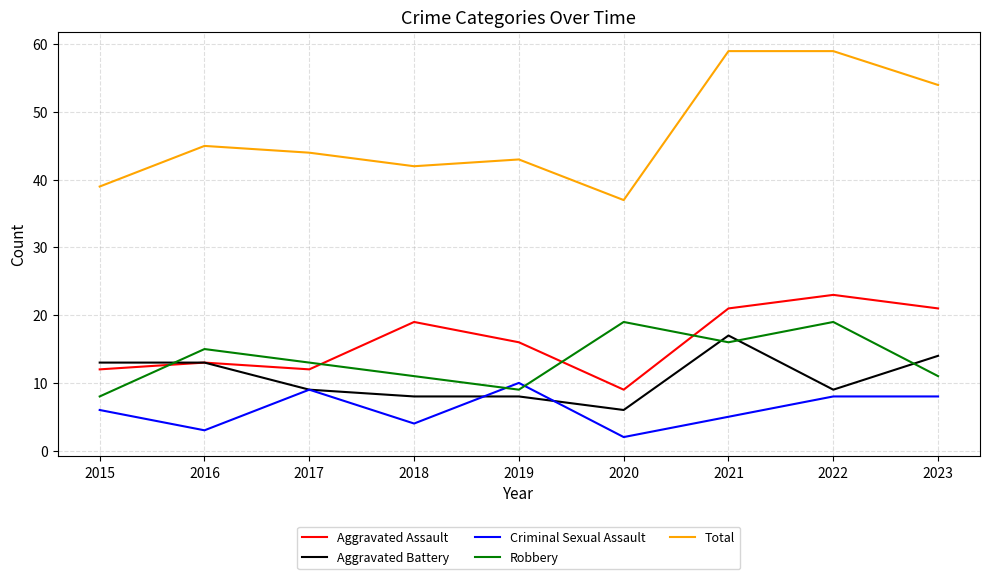

Is the value of Robbery at 2017 greater than the value of Aggravated Battery at 2021?

No